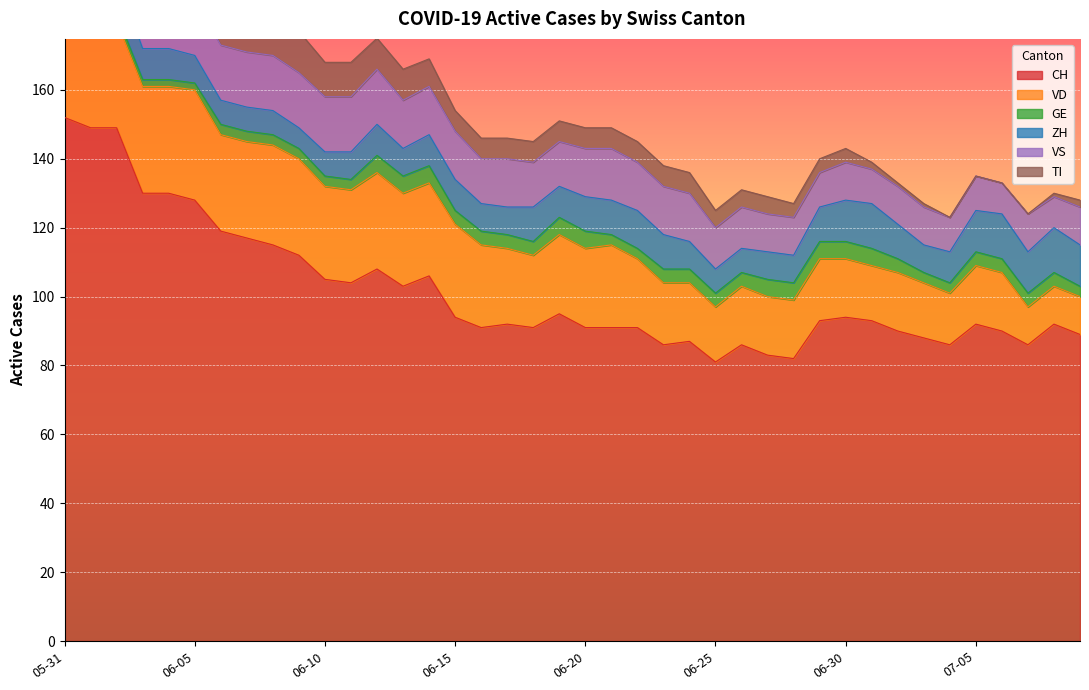

True or false: VD and GE cross at least once.

False